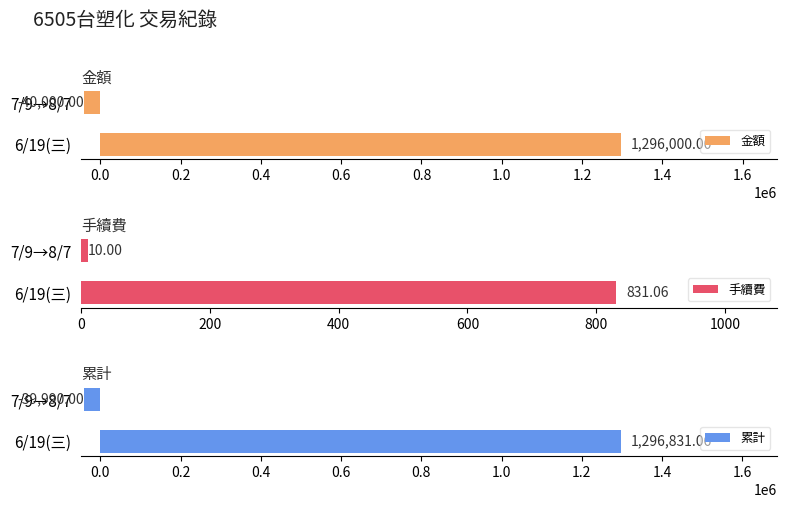

Does the chart contain stacked bars?

No